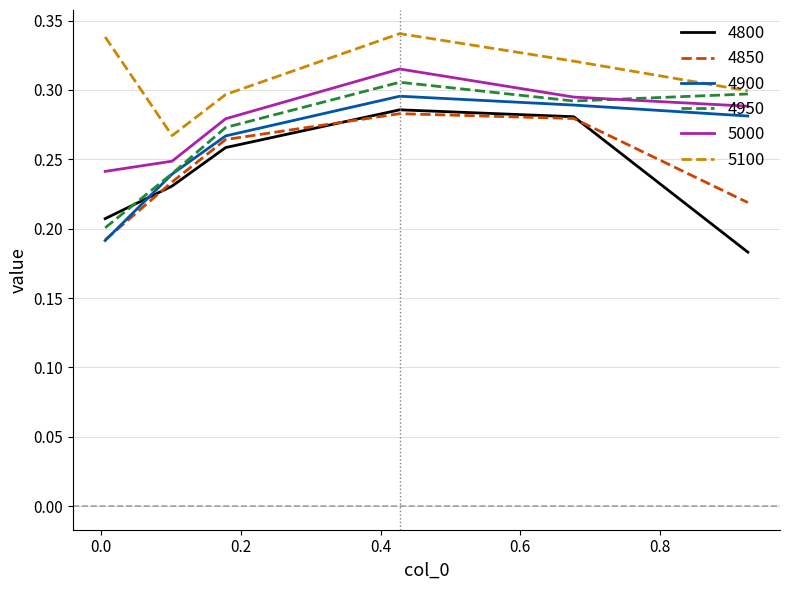

True or false: 4800 and 5100 intersect in this chart.

False